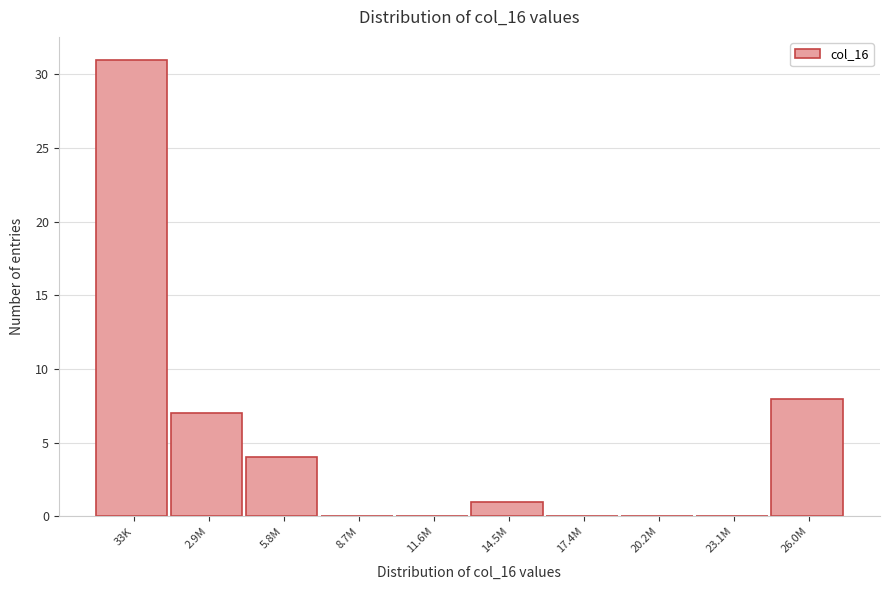

Reading left to right, list all the values displayed in this chart.

33K=31	2.9M=7	5.8M=4	8.7M=0	11.6M=0	14.5M=1	17.4M=0	20.2M=0	23.1M=0	26.0M=8